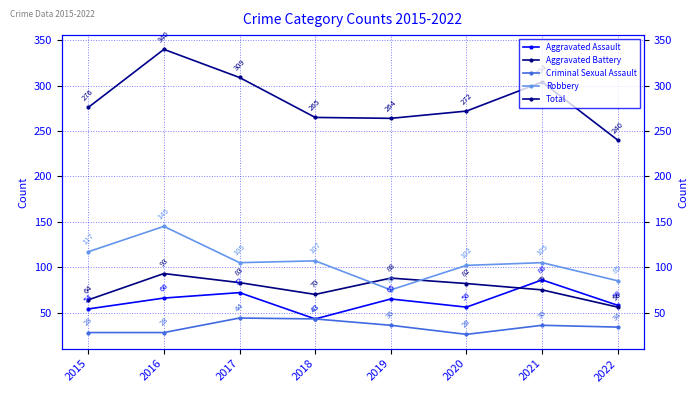

How many interior local valleys does the Aggravated Assault series have?

2